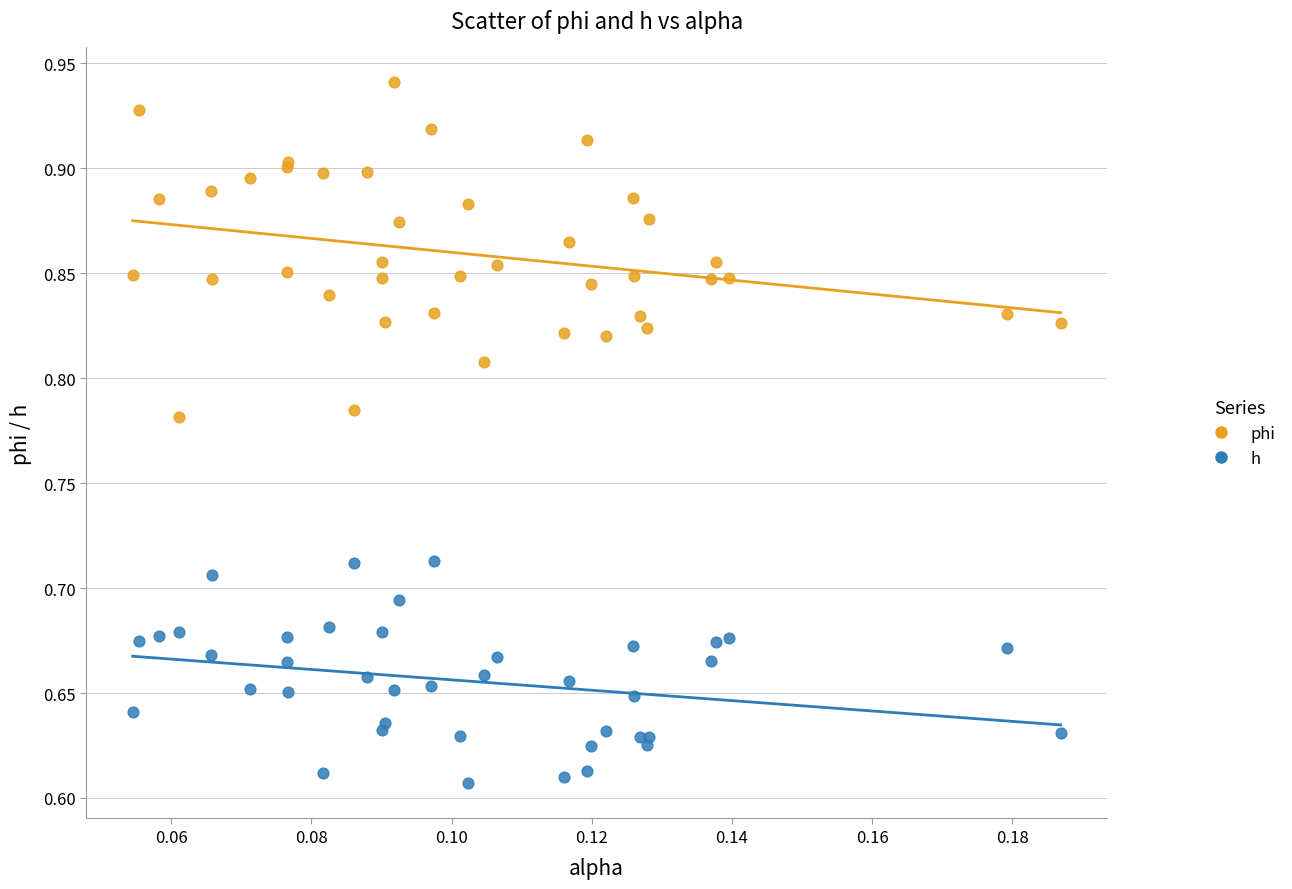

Which series has the largest Y range (max minus min)?

phi